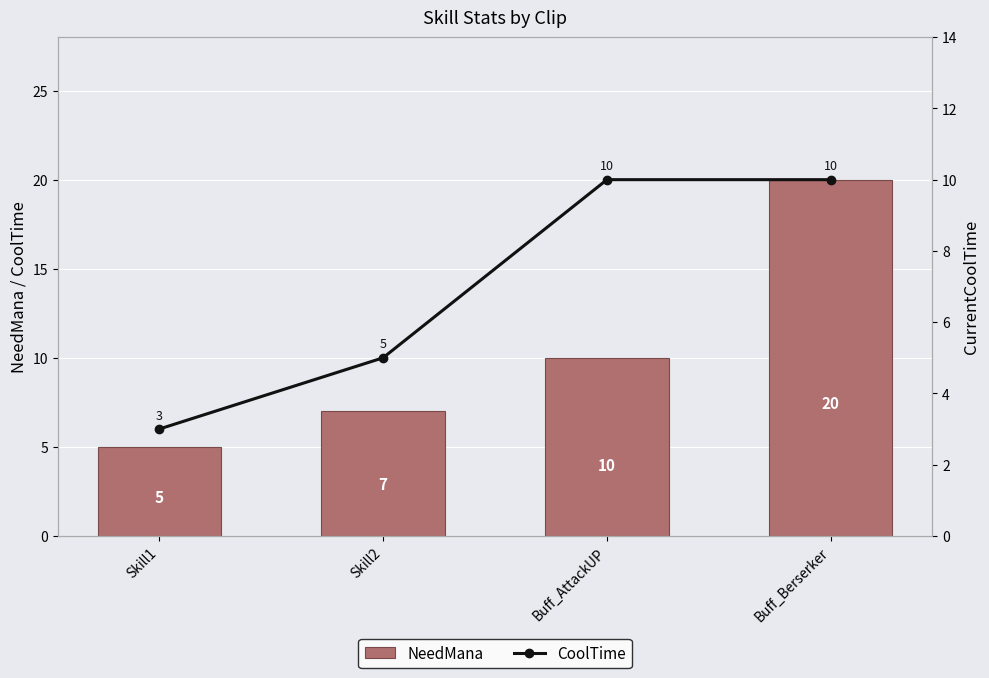

What is the total value across all series at Buff_Berserker?

30